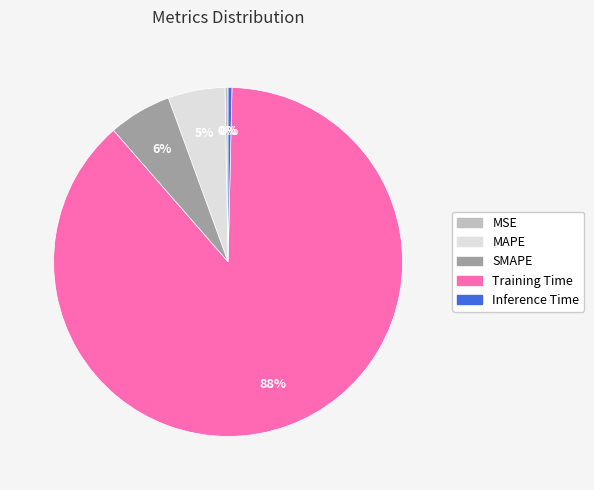

Is it true that SMAPE is 12% of the pie?

False